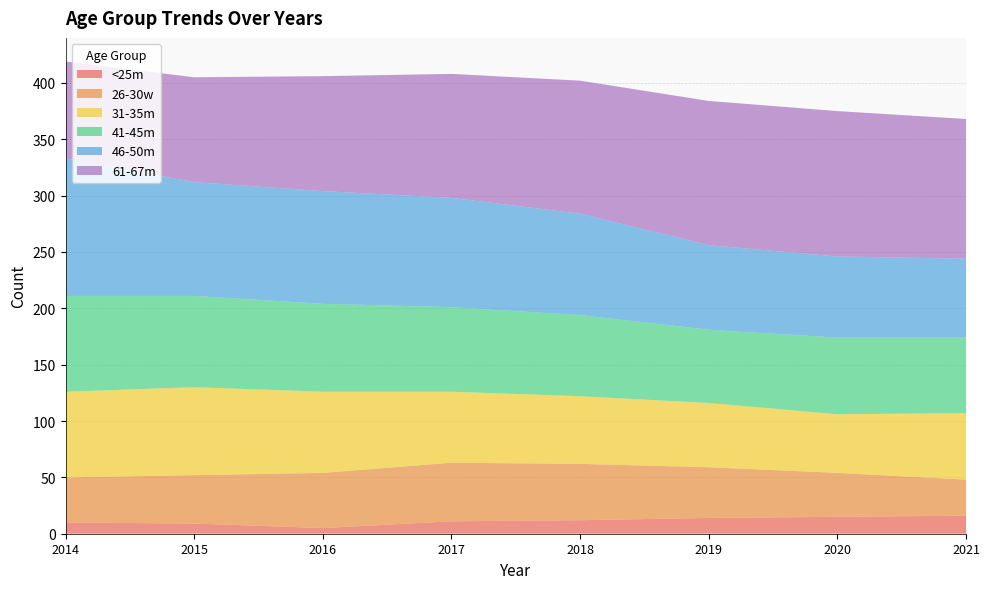

Reading left to right, what are all the values shown in this chart?

<25m: 2014=10	2015=9	2016=5	2017=11	2018=12	2019=14	2020=15	2021=16
26-30w: 2014=40	2015=43	2016=49	2017=52	2018=50	2019=45	2020=39	2021=32
31-35m: 2014=76	2015=78	2016=72	2017=63	2018=60	2019=57	2020=52	2021=59
41-45m: 2014=85	2015=81	2016=78	2017=75	2018=72	2019=65	2020=68	2021=67
46-50m: 2014=122	2015=101	2016=100	2017=97	2018=90	2019=75	2020=72	2021=70
61-67m: 2014=86	2015=93	2016=102	2017=110	2018=118	2019=128	2020=129	2021=124